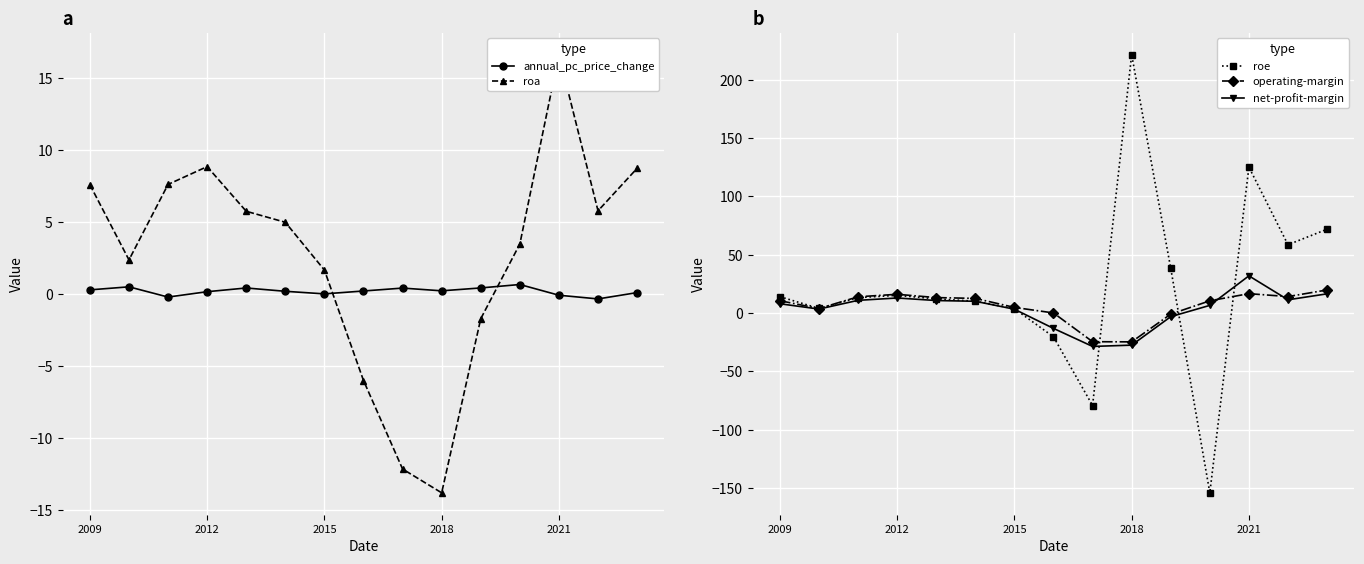

Which series ends up on top after the final intersection of net-profit-margin and annual_pc_price_change?

net-profit-margin